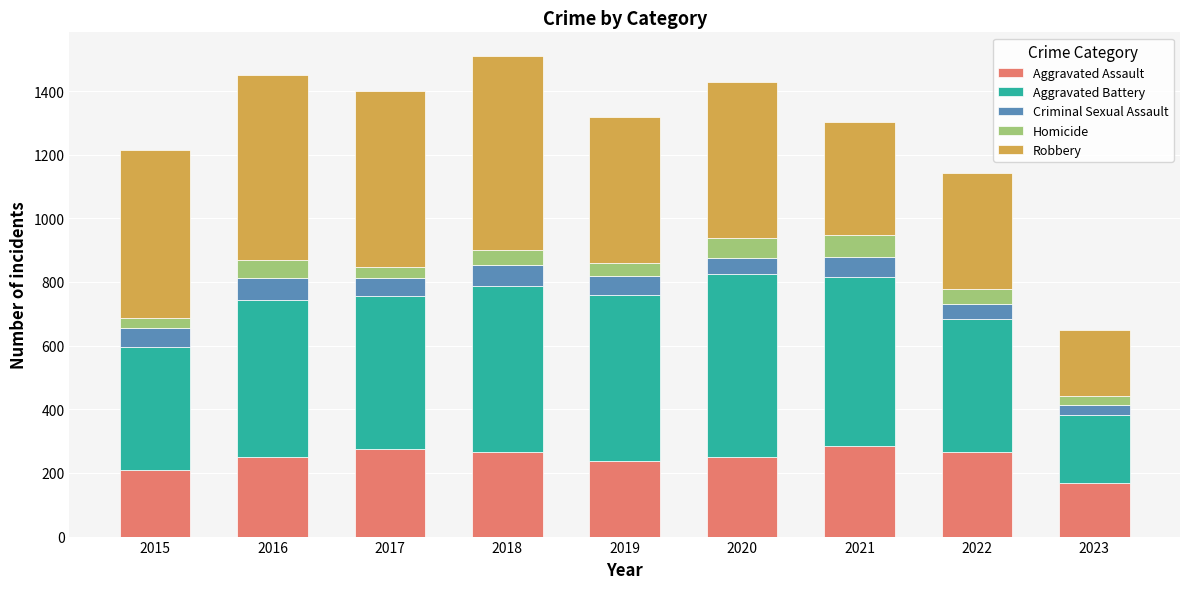

The value of Aggravated Assault at 2023 is 223. True or false?

False